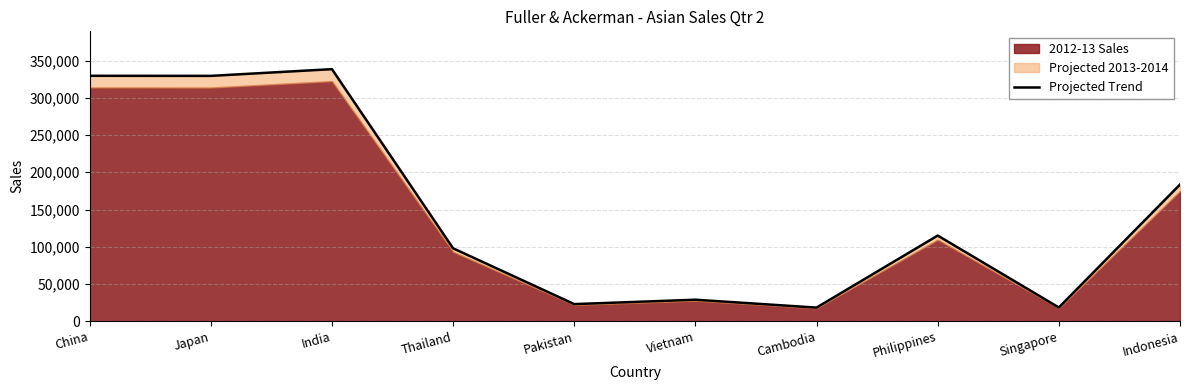

Rank the categories by value from highest to lowest.

India, China, Japan, Indonesia, Philippines, Thailand, Vietnam, Pakistan, Singapore, Cambodia